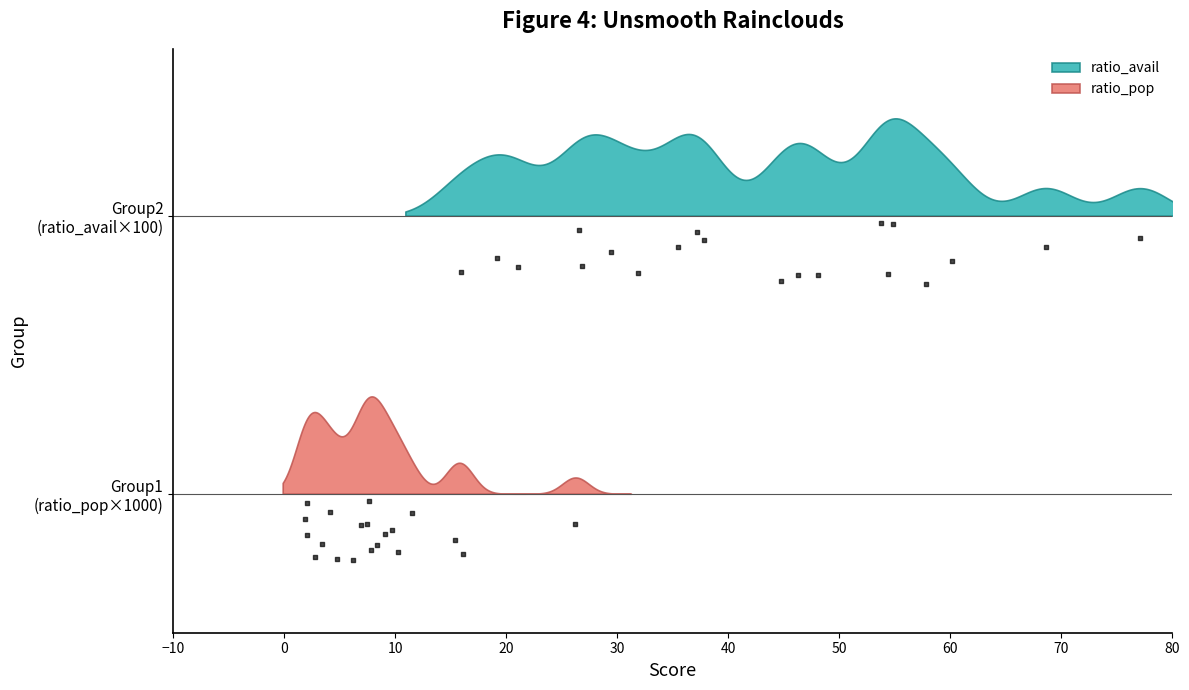

At how many categories does at least one series exceed 0?

20